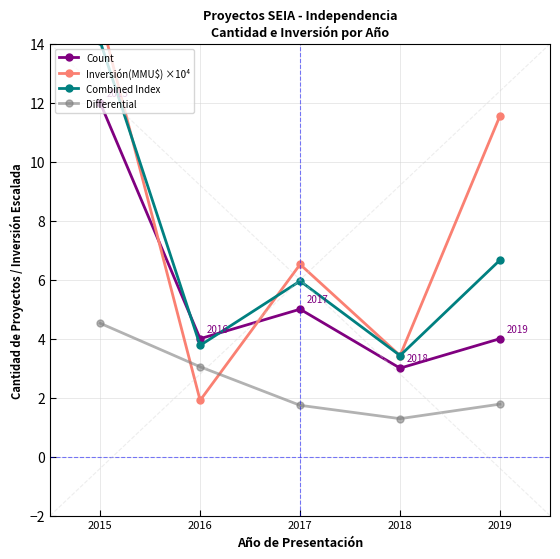

What is the difference between the Combined Index values at 2018 and 2016?

0.3